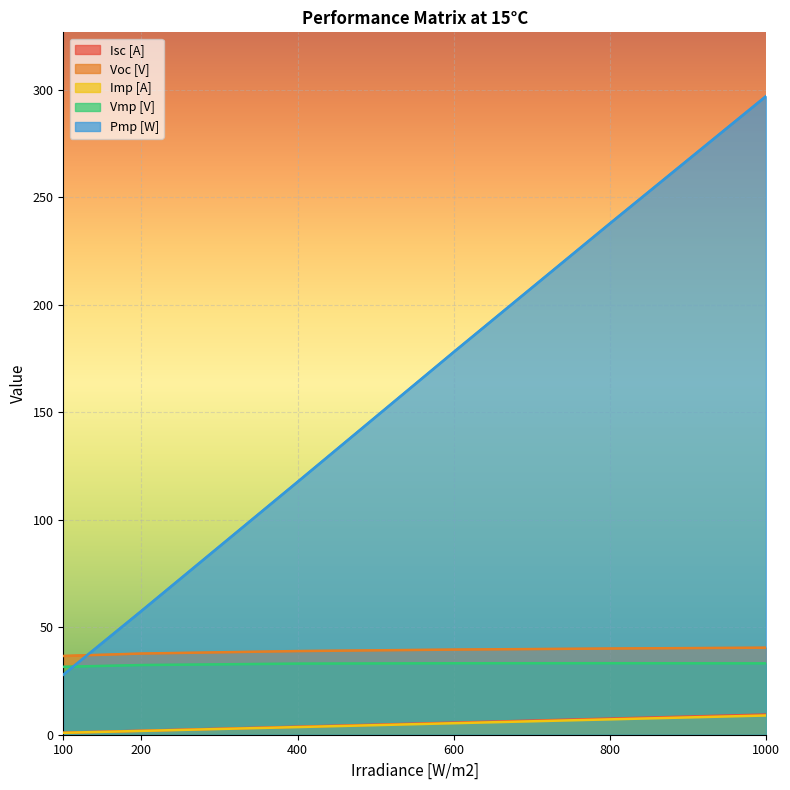

Is it true that Pmp [W] equals 18.5 at 100?

False